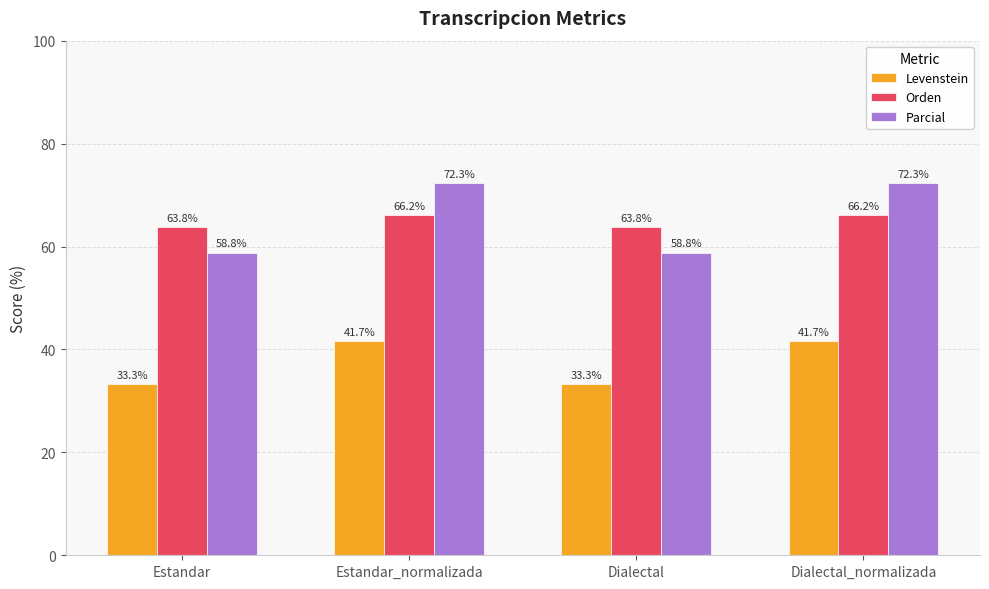

What is the label of the 2nd bar from the left?

Estandar_normalizada